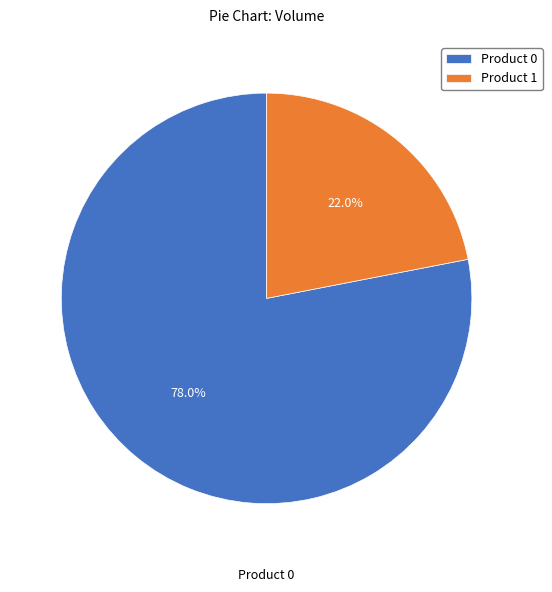

Combined, what portion of the pie is Product 0 and Product 1?

100.0%